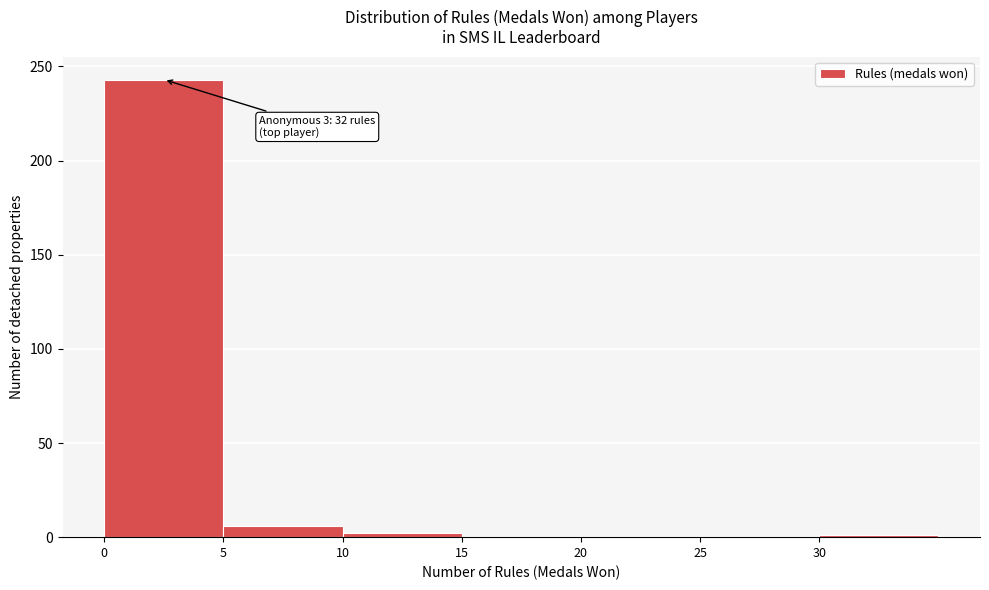

Which range on the x-axis has the tallest bar?

0 to 5